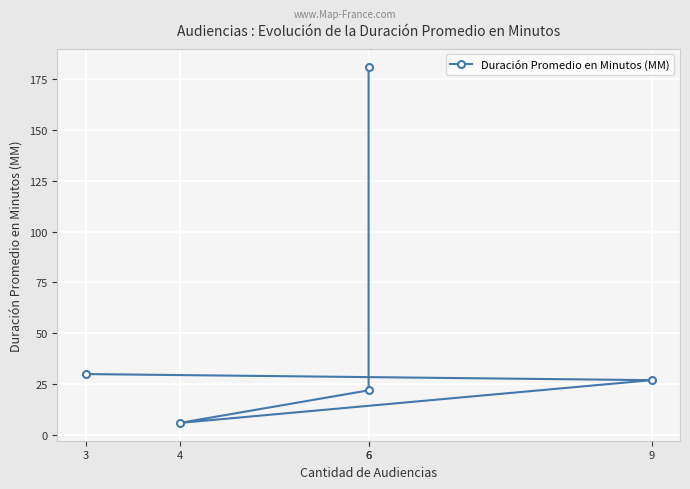

What value does the data have at 4?

6